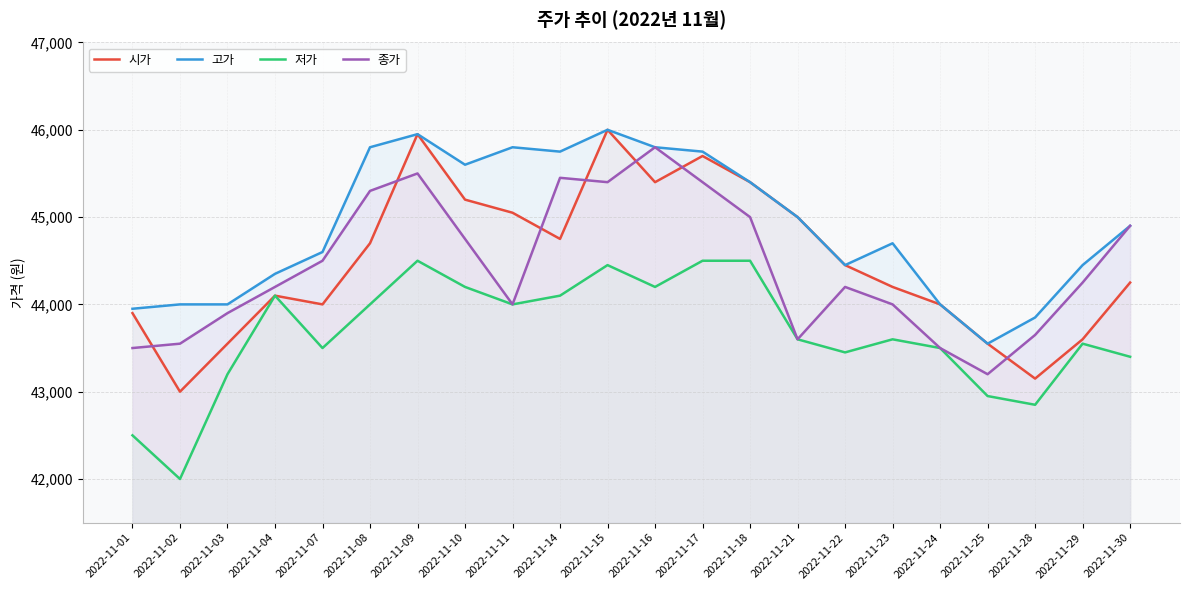

Which series ends up on top after the final intersection of 종가 and 시가?

종가